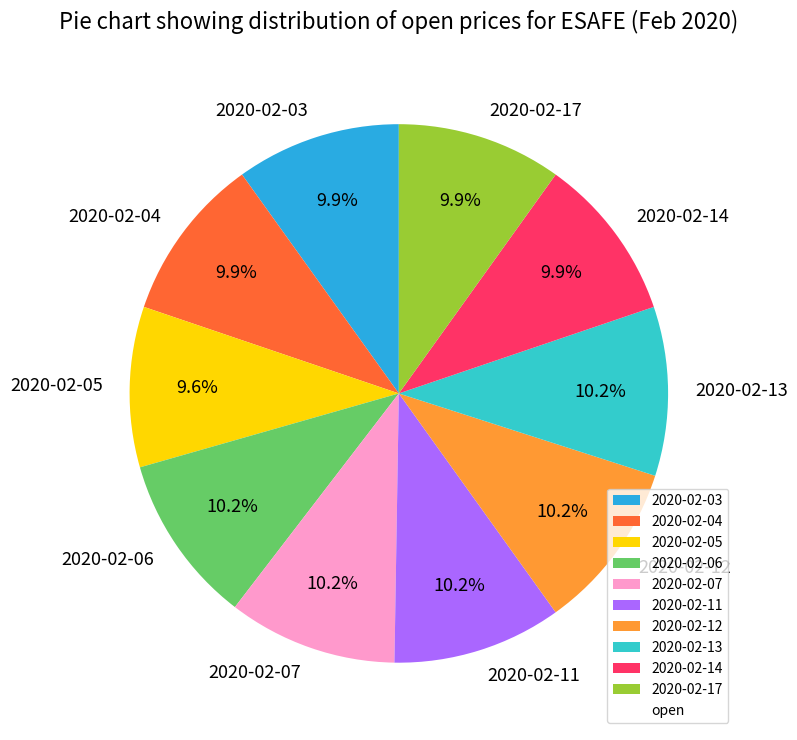

Count the number of slices in the pie.

10